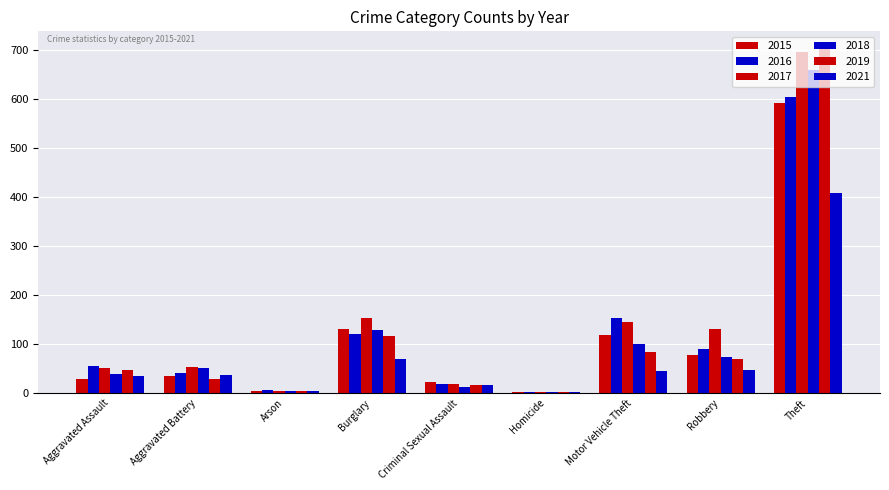

What is the average value of the 2021 series?

74